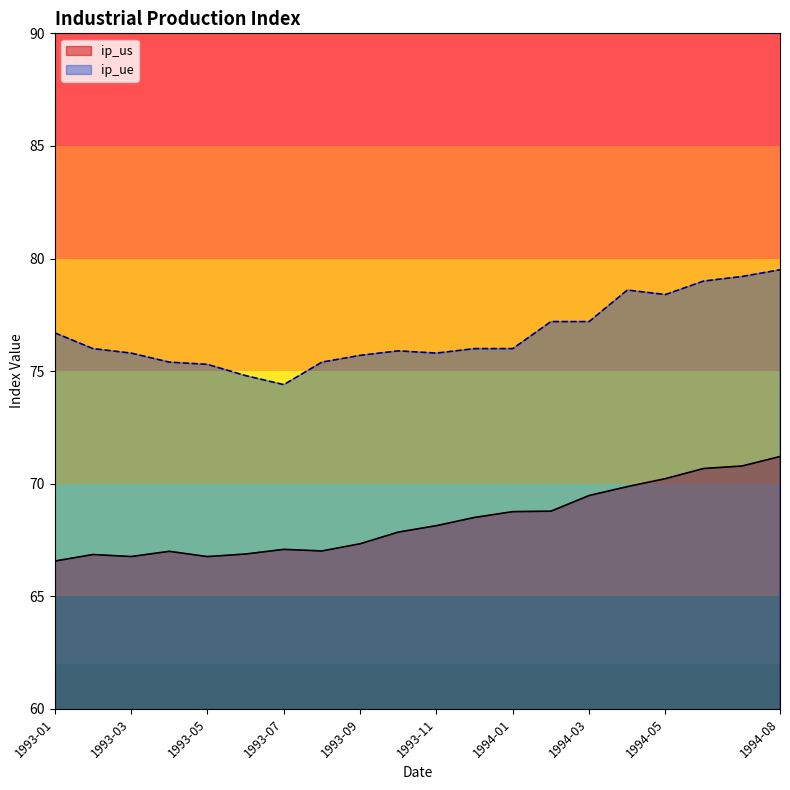

Rank the series by their average value, from highest to lowest.

ip_ue, ip_us